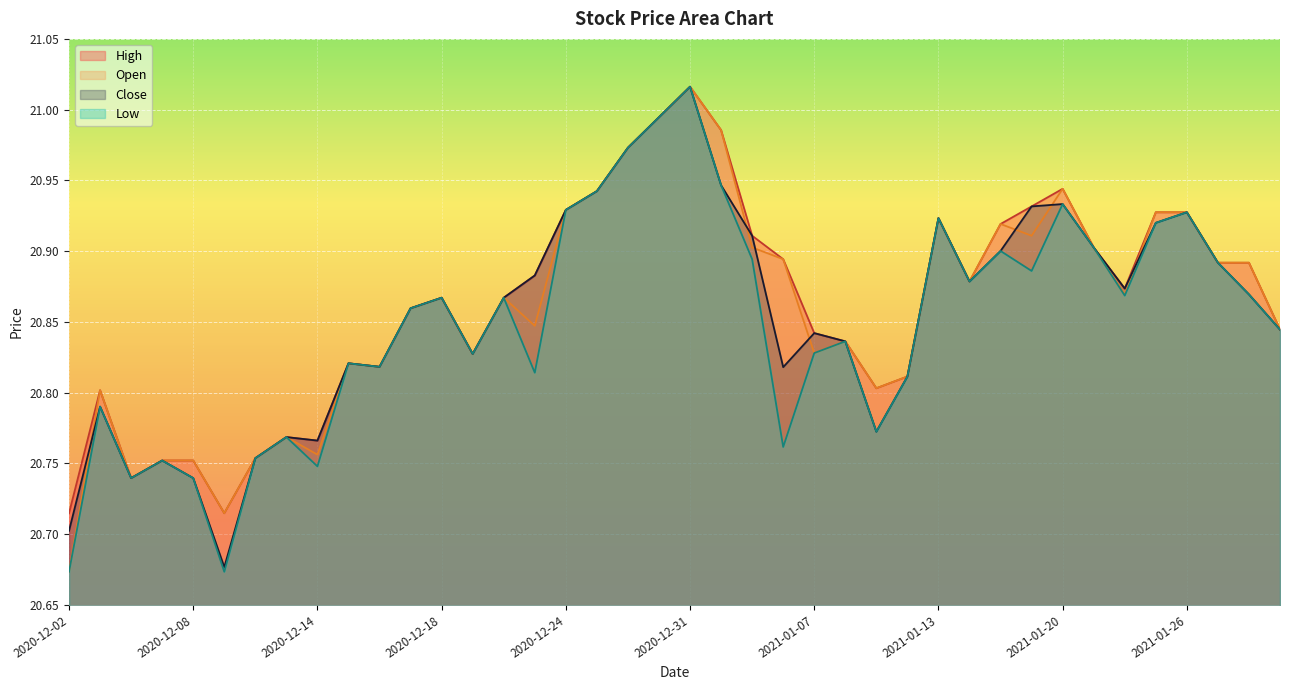

True or false: Open has a value of 37.0 at 2020-12-03.

False